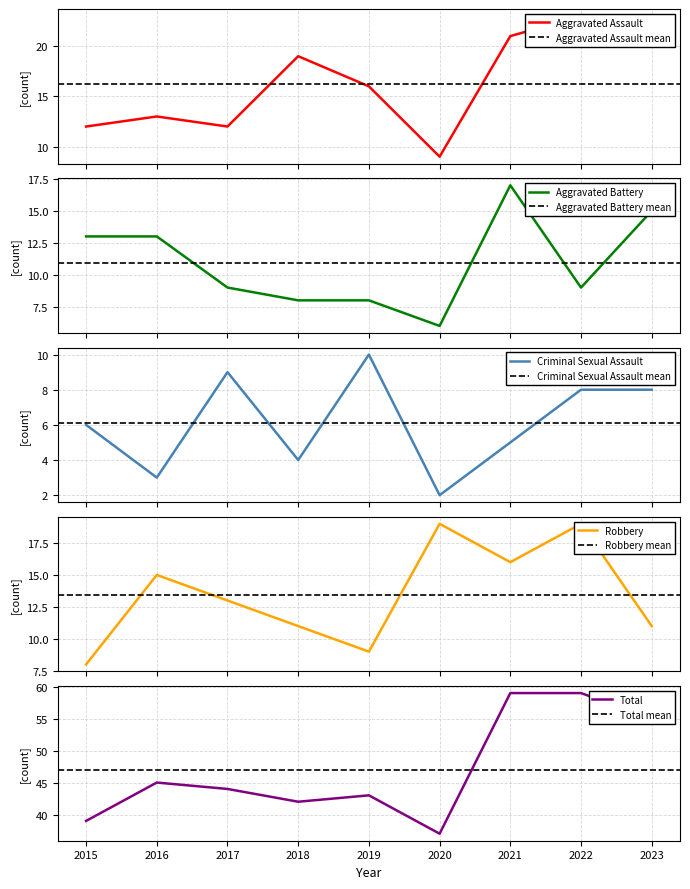

What is the total value across all series at 2023?

110